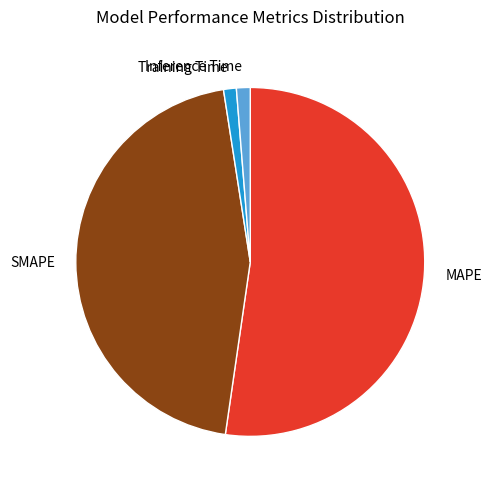

Which category has the biggest portion of the pie?

MAPE